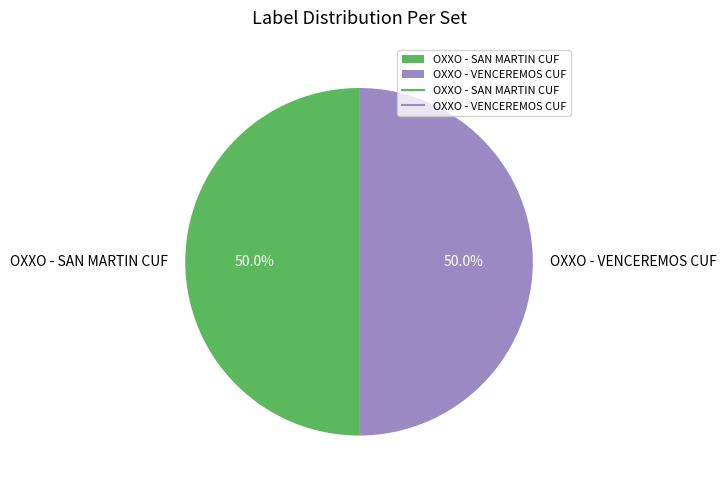

To the nearest percent, what percentage of the pie is OXXO - SAN MARTIN CUF?

50%